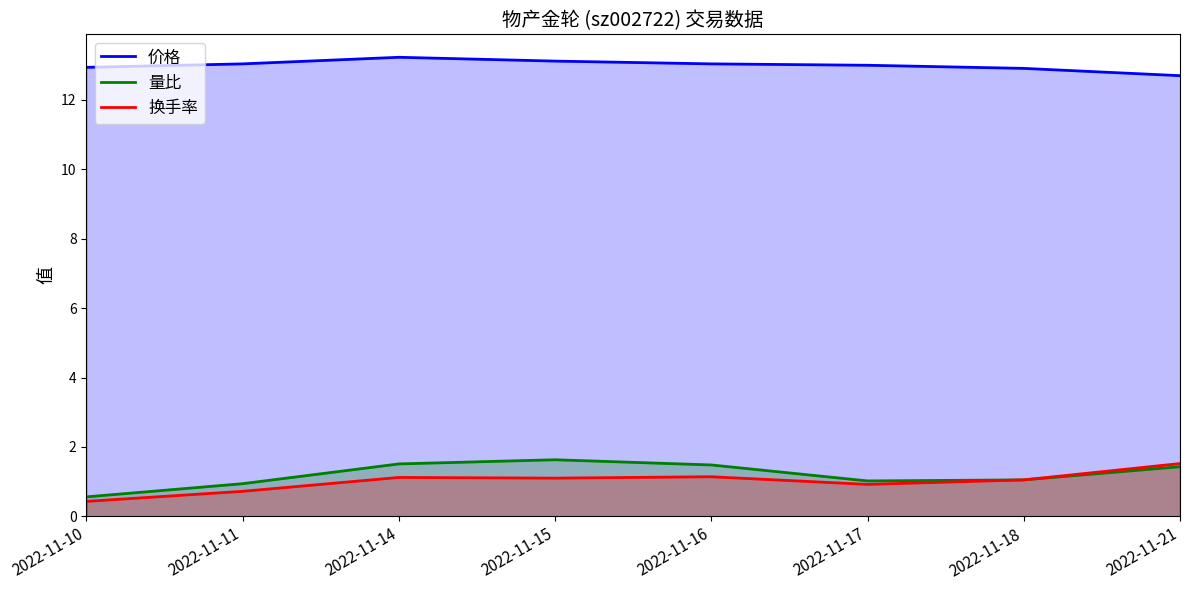

What is the difference between the highest and lowest values at 2022-11-21?

11.3